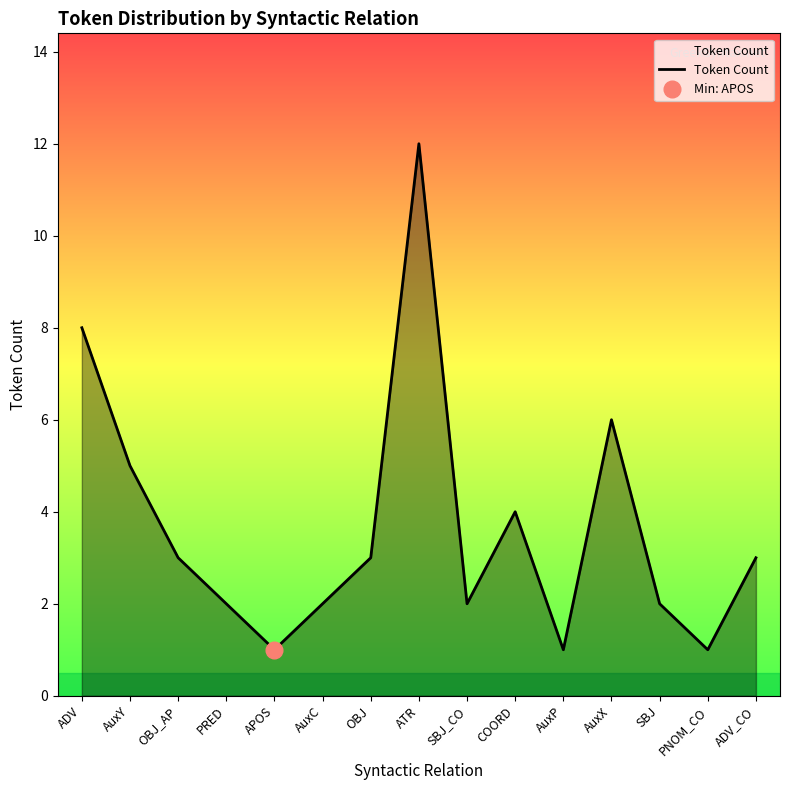

What is the change in value from ATR to SBJ_CO?

-10